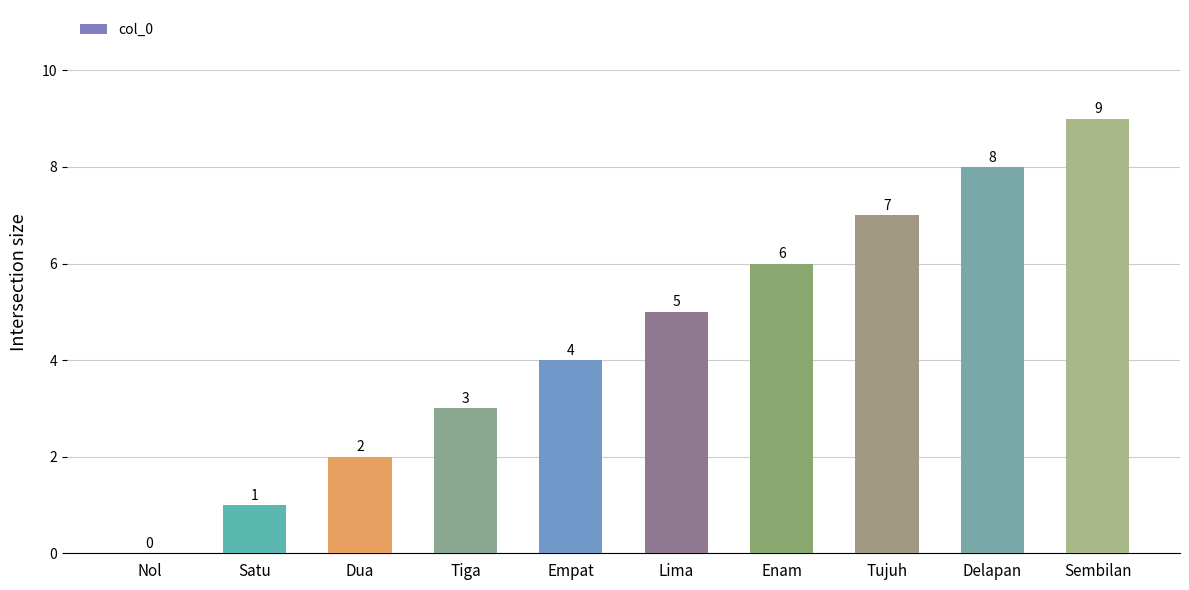

What is the maximum value shown in the chart?

9